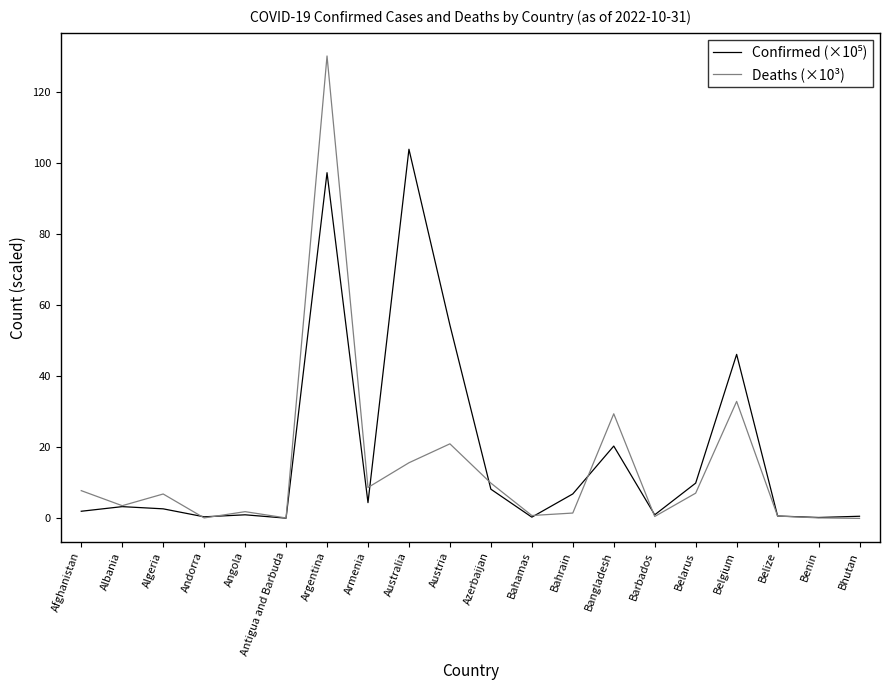

The value of Deaths (×10³) at Armenia is 3.4. True or false?

False